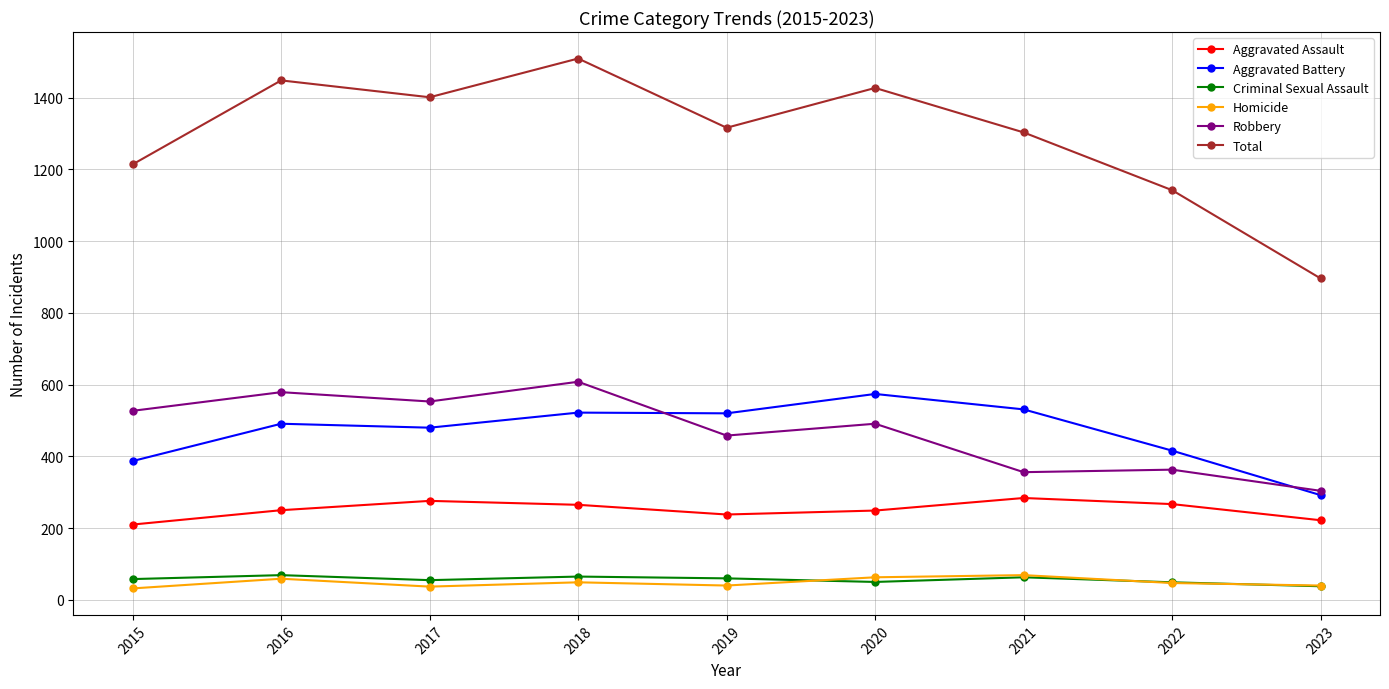

What is the difference between the Total values at 2018 and 2019?

193